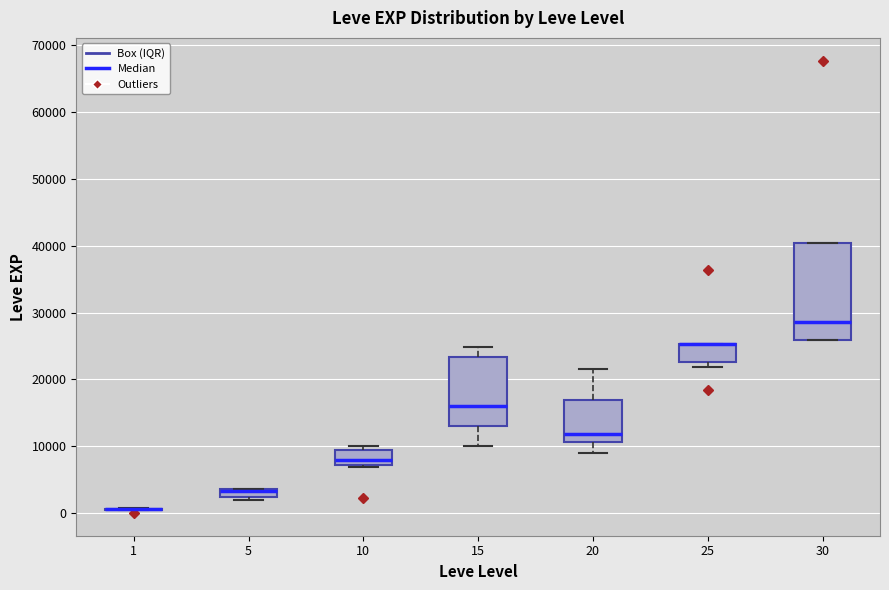

Where is the upper edge of the box at x = 25 on the y-axis? The values are not printed on the chart, so give them approximately, as read against the axis.

25000